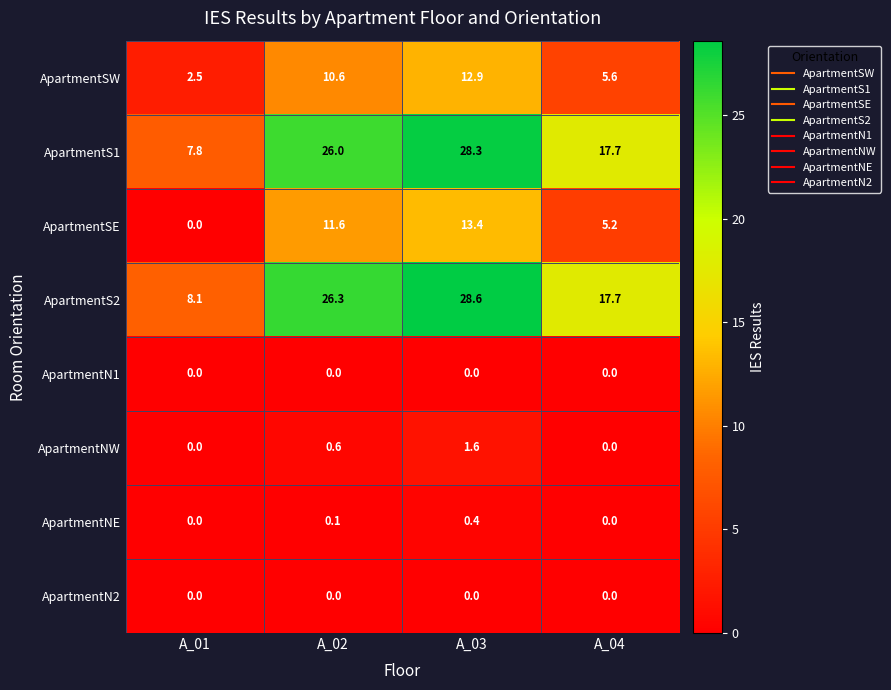

What is the approximate value of ApartmentSE at A_03?

13.4